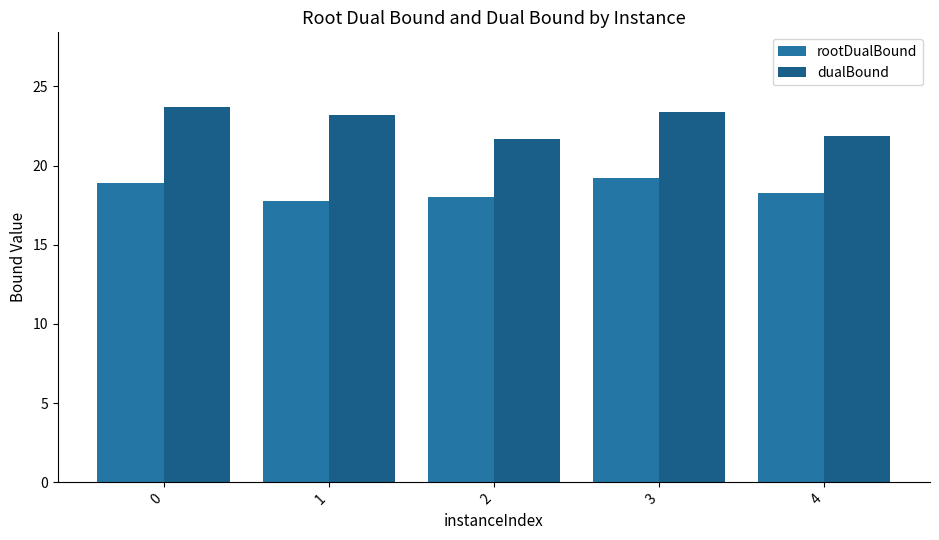

The value of dualBound at 4 is 32.2. True or false?

False